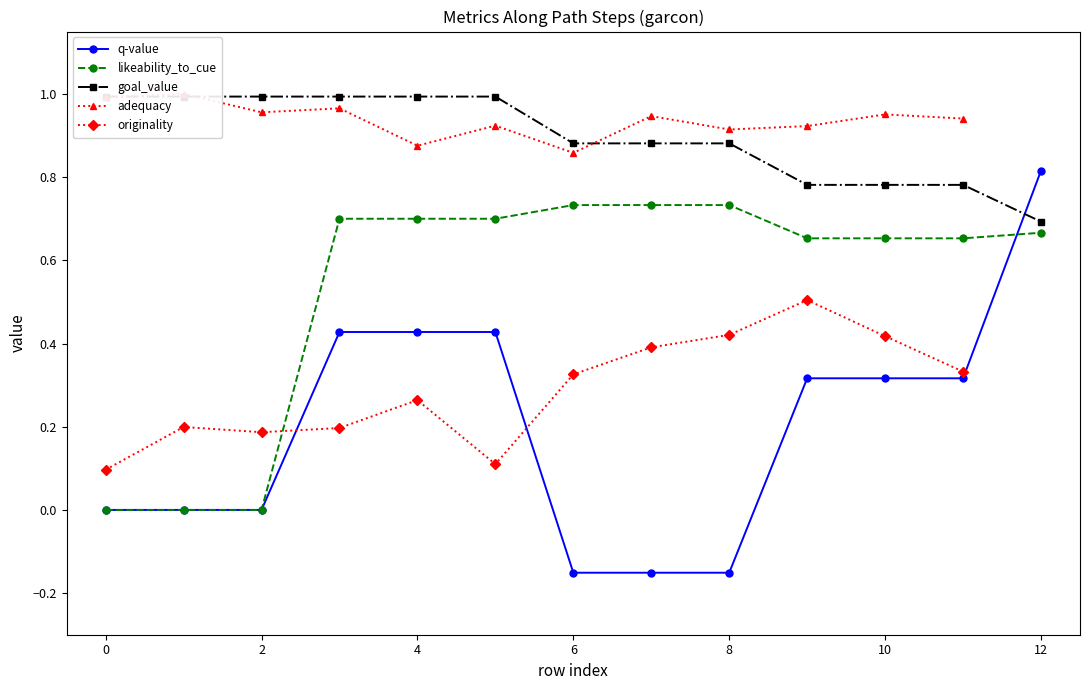

Is it true that likeability_to_cue equals 0.2 at 0?

False